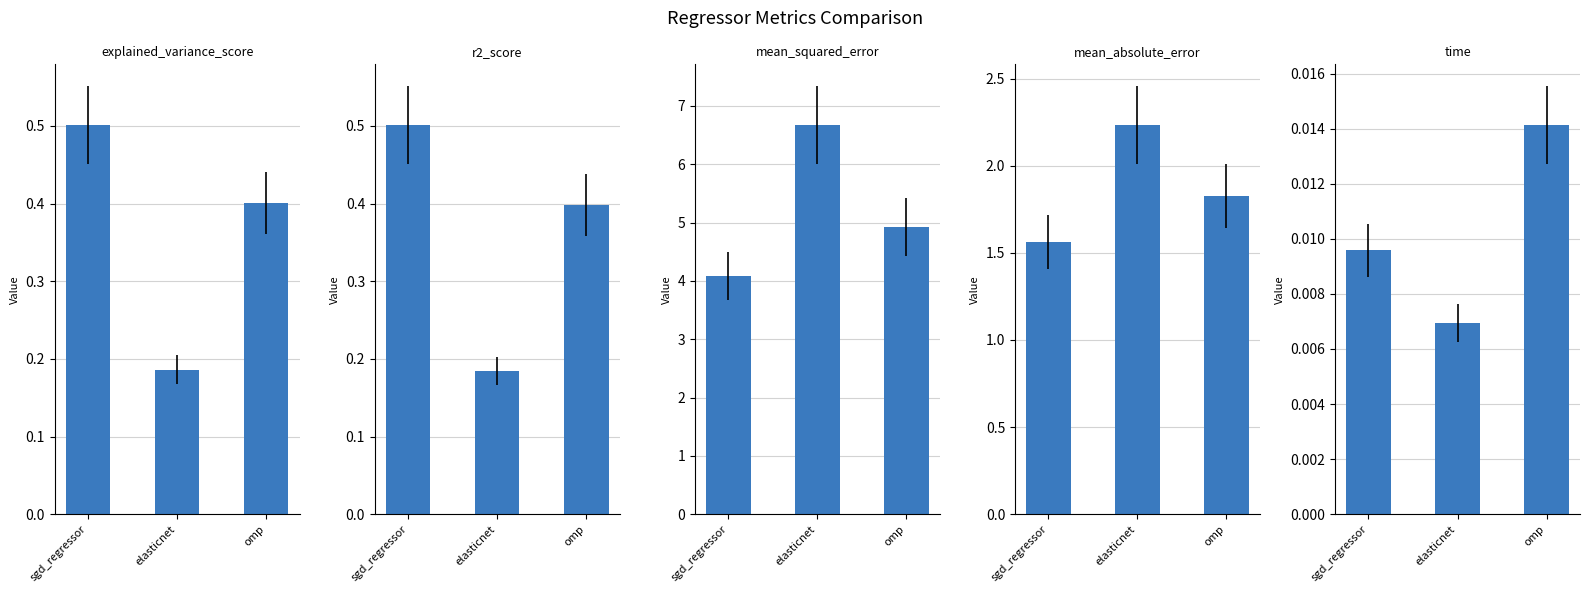

What is the difference between the highest and lowest values at sgd_regressor?

4.1